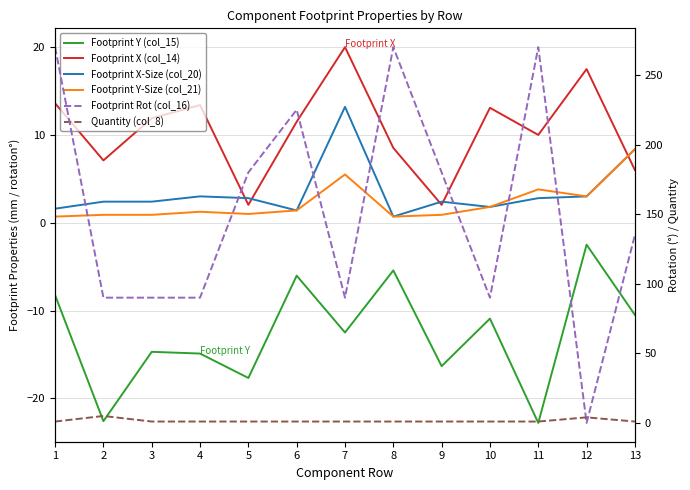

What is the greatest value displayed?

270.0